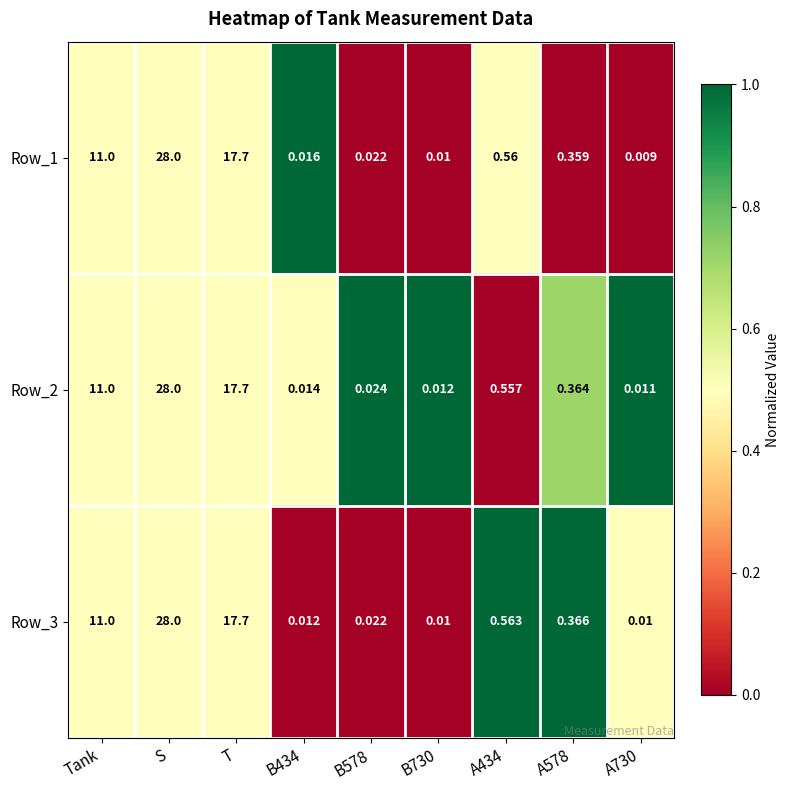

Is the value of Row_2 at B730 greater than the value of Row_1 at Tank?

No